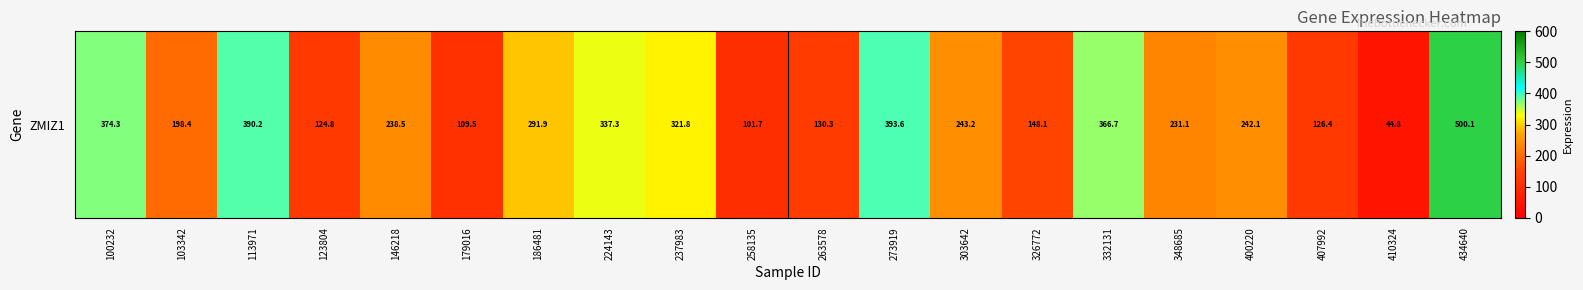

How many values are below 242?

10